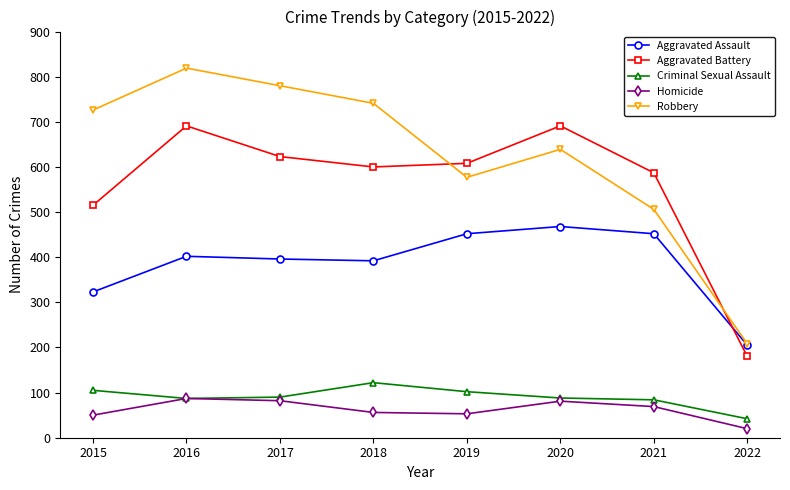

The value of Aggravated Assault at 2016 is 589. True or false?

False